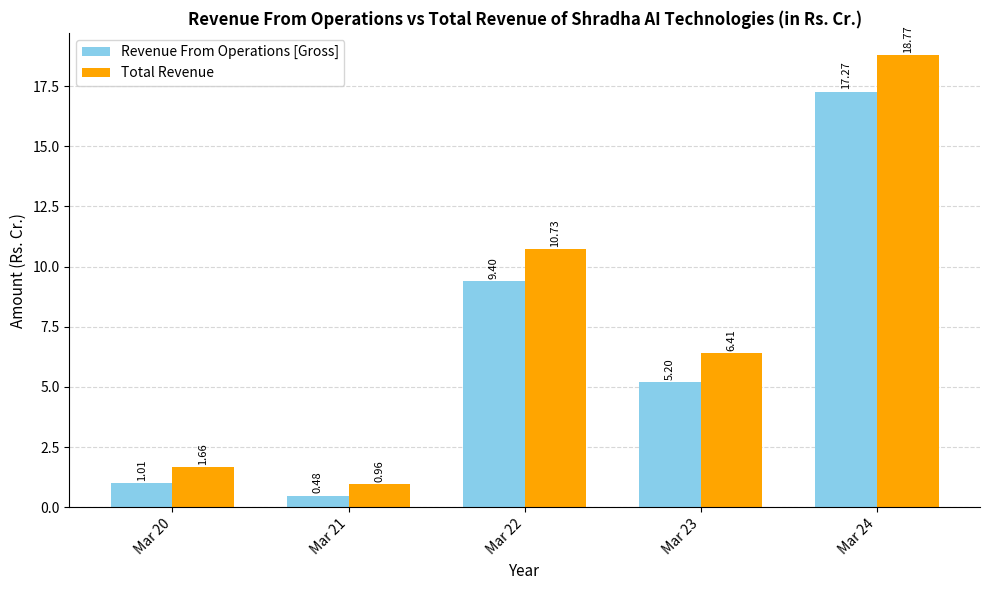

What is the spread (max minus min) of values at Mar 24?

1.5